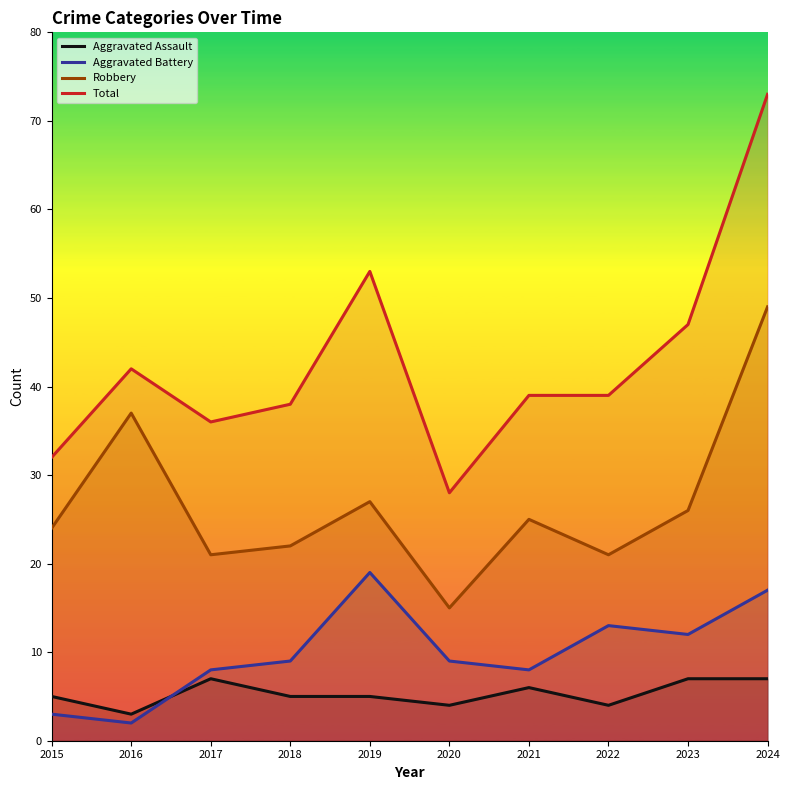

Count the Aggravated Assault values in the range 4 to 7.

9